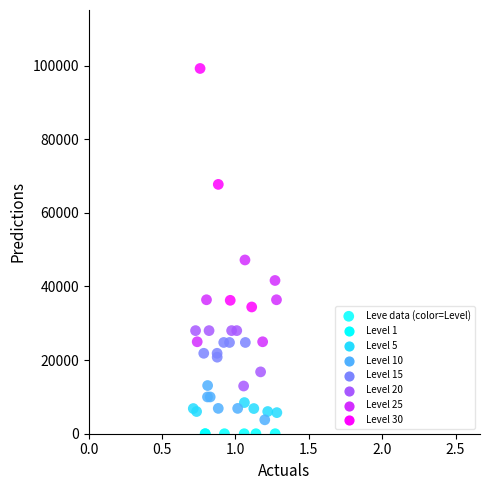

What Y value in the scatter plot is closest to 49610?

47200